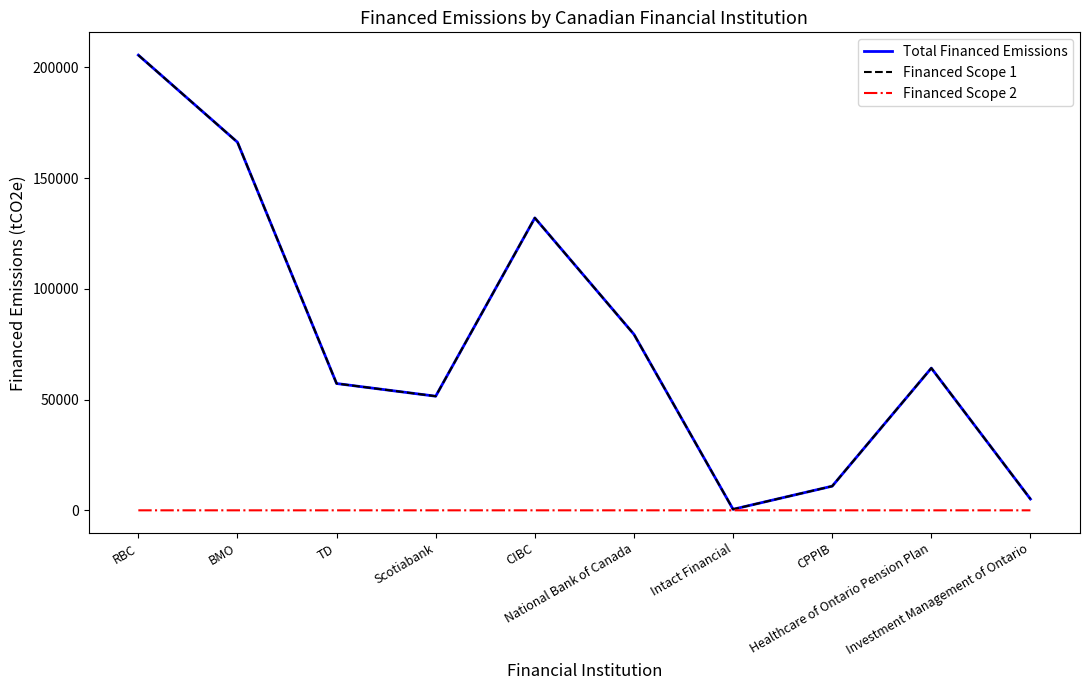

Which series has the largest range (max minus min)?

Total Financed Emissions